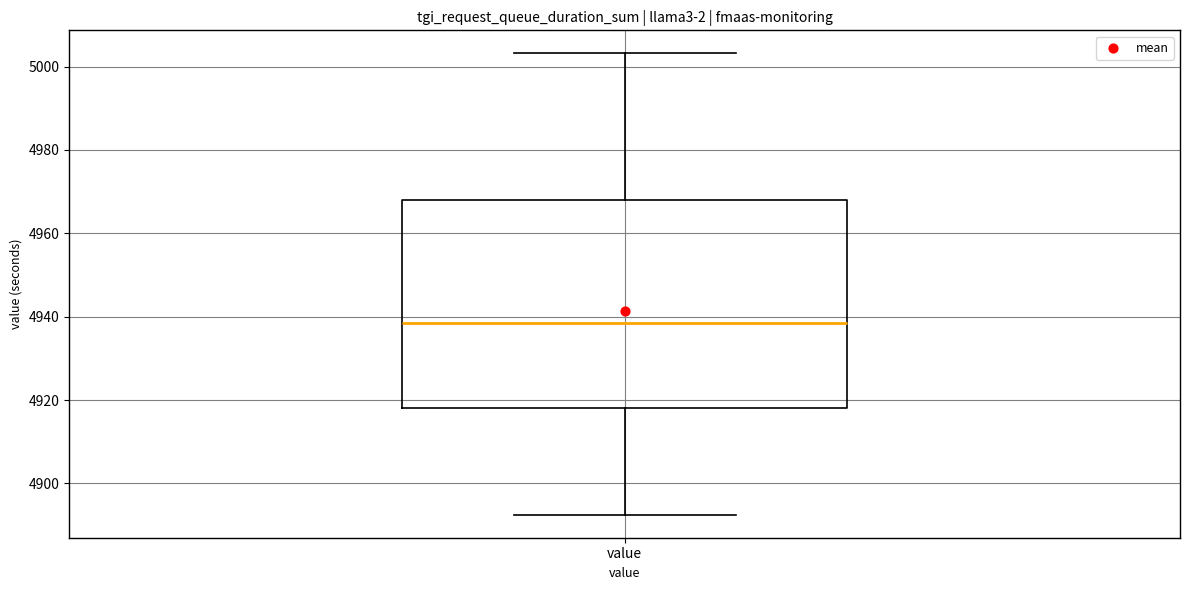

Transcribe this box plot: give where the median line is, the range the box spans, and where the two whiskers end, as read against the y-axis. The values are not printed on the chart, so give them approximately, as read against the axis.

median 4938, box 4918 to 4968, whiskers 4892 to 5004